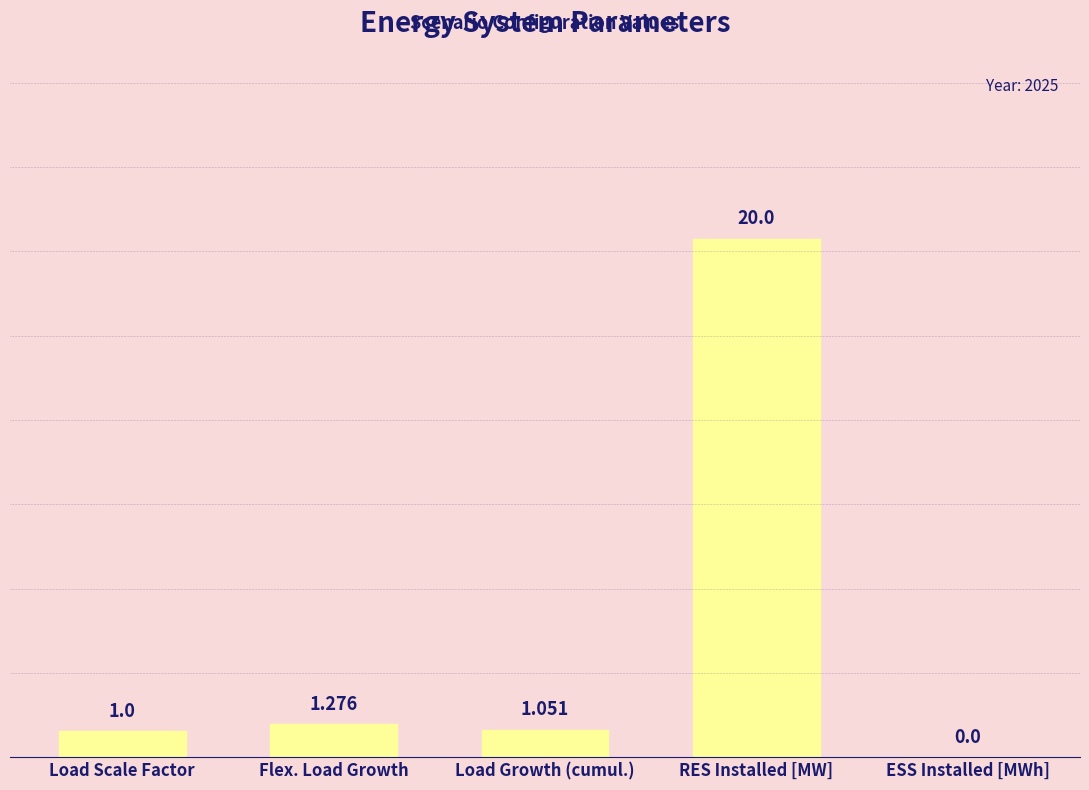

At which label is the value closest to 10?

Flex. Load Growth